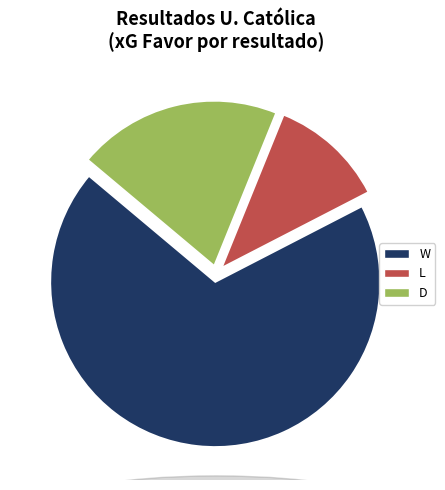

Do W and L together represent more than half of the pie?

Yes